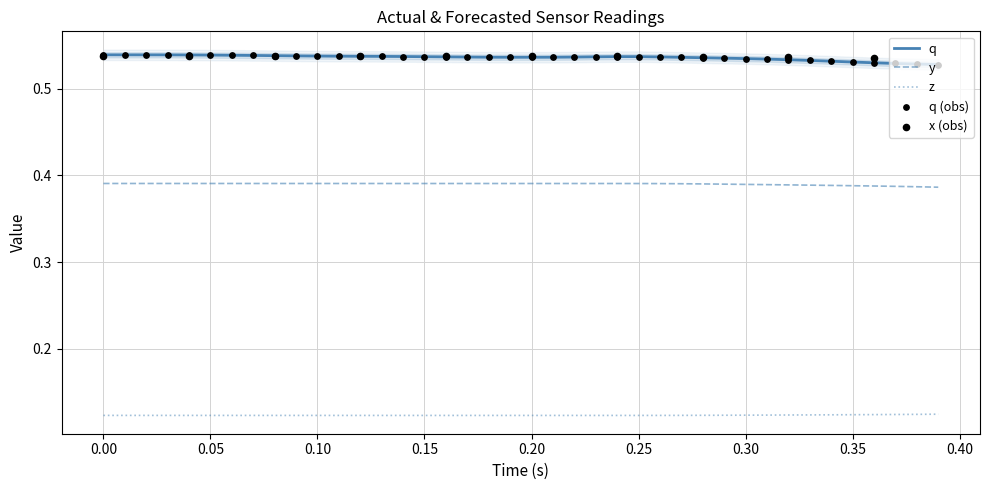

True or false: y and q cross at least once.

False